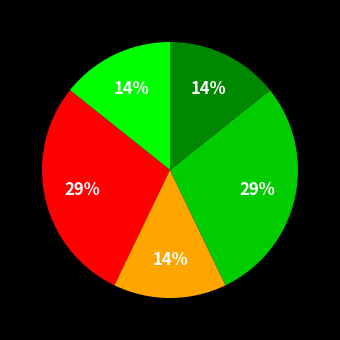

To the nearest percent, what is the average slice percentage?

20%